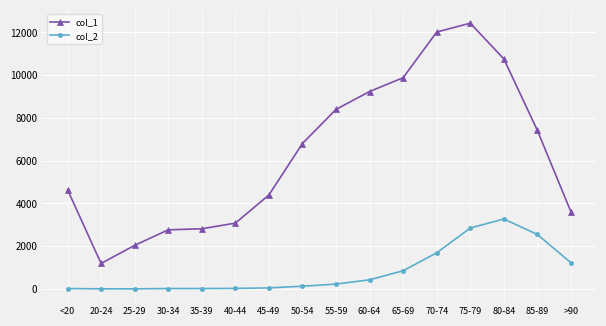

Which series changed the most between 70-74 and 75-79?

col_2